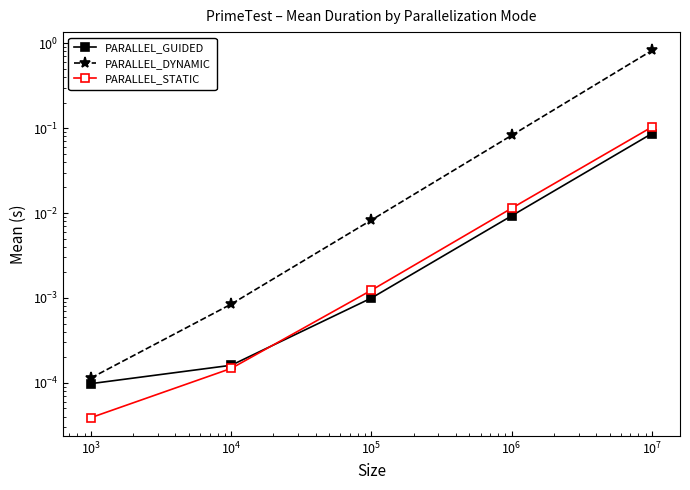

True or false: PARALLEL_DYNAMIC has more than 0 points higher than both neighbors.

False